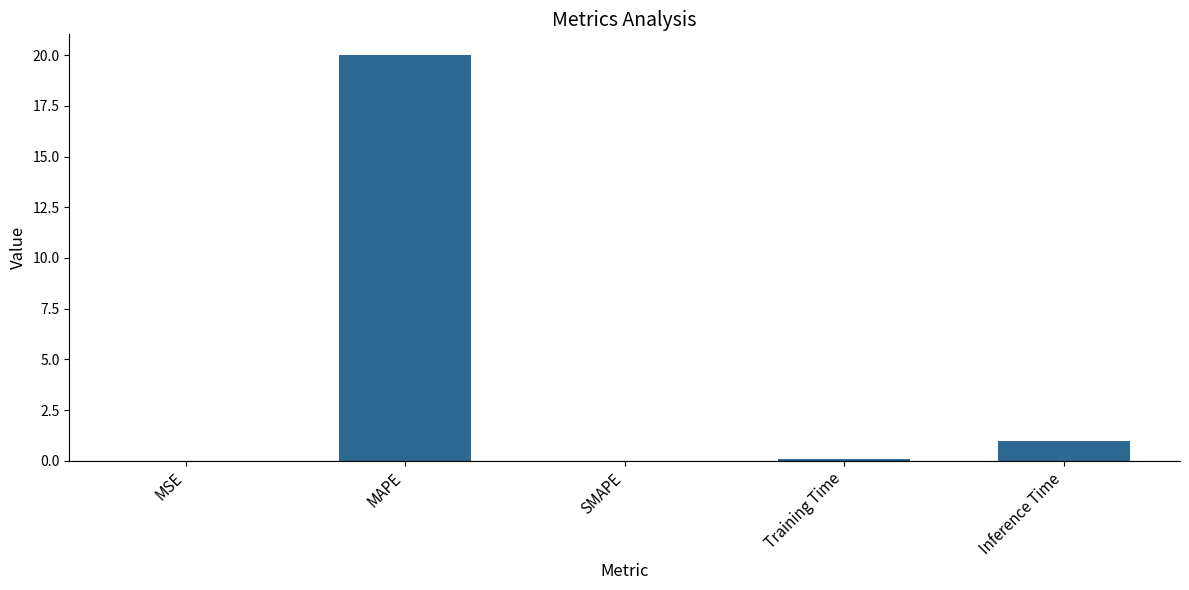

What is the maximum value shown in the chart?

20.0